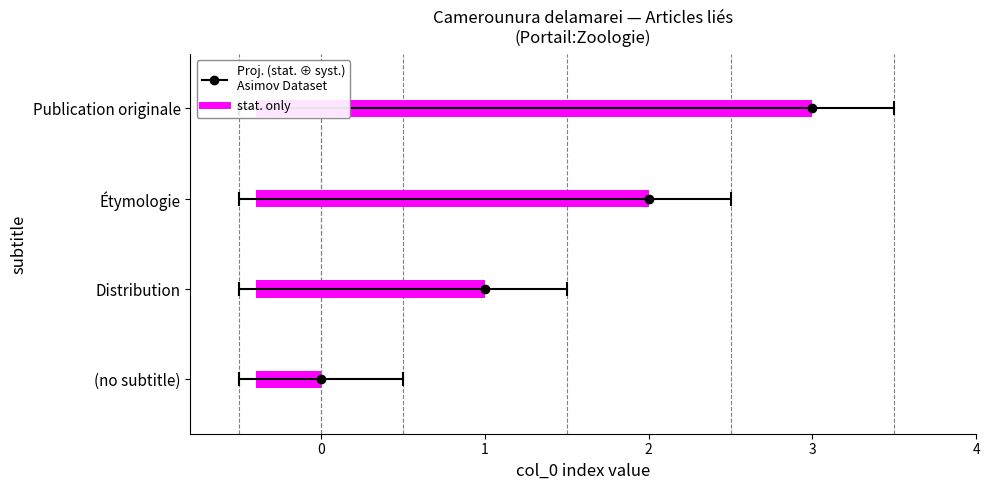

What is the sum of all values?

6